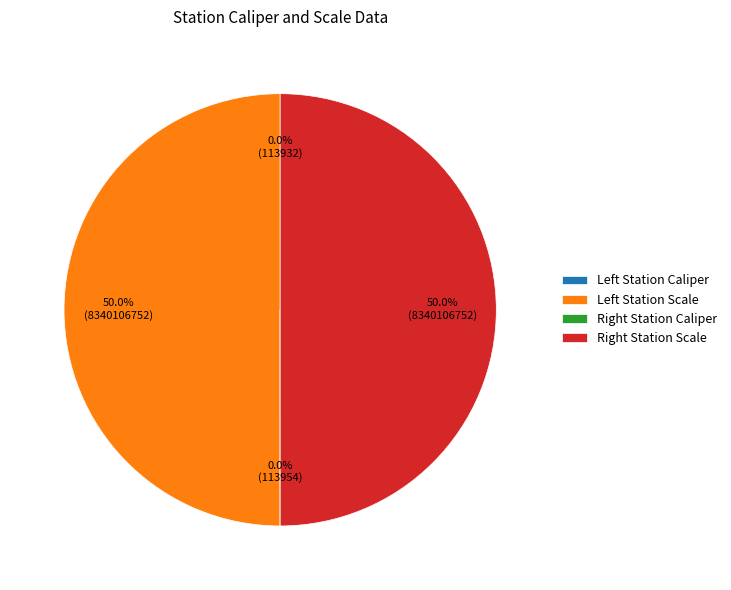

Rank the categories by value from highest to lowest.

Left Station Scale, Right Station Scale, Right Station Caliper, Left Station Caliper